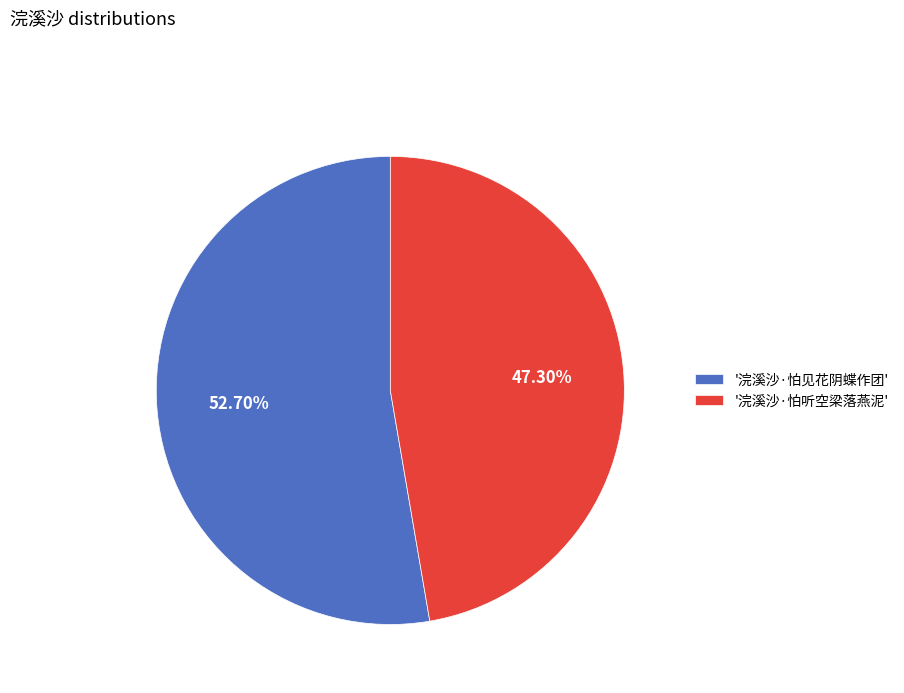

Combined, do '浣溪沙·怕听空梁落燕泥' and '浣溪沙·怕见花阴蝶作团' account for over 50%?

Yes